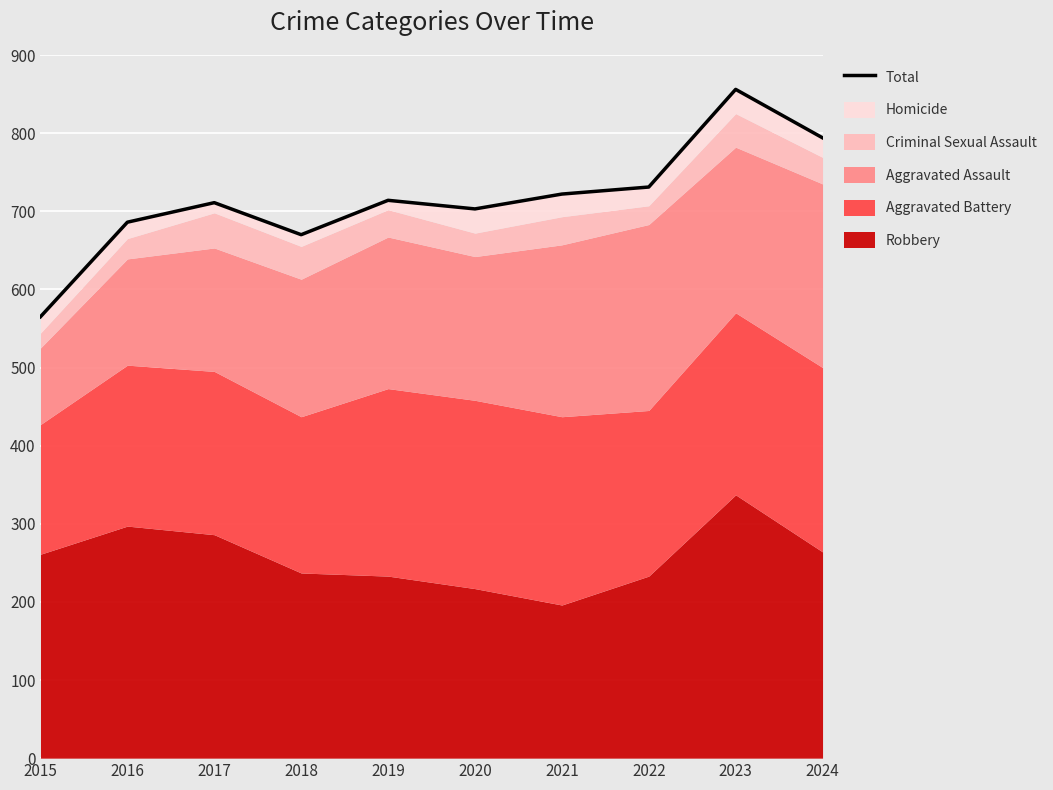

The chart shows a value of 938 at 2016. True or false?

False